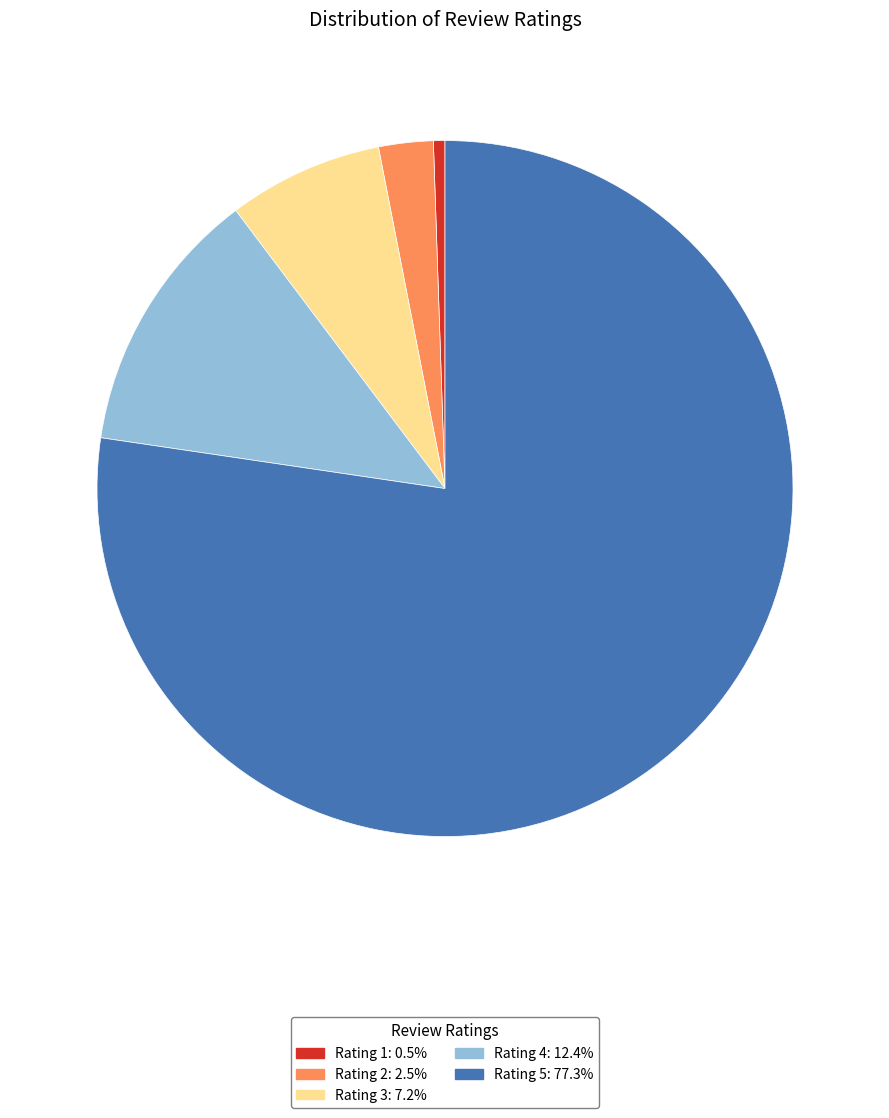

What is the ratio of the value at Rating 5: 77.3% to the value at Rating 1: 0.5%?

145.0